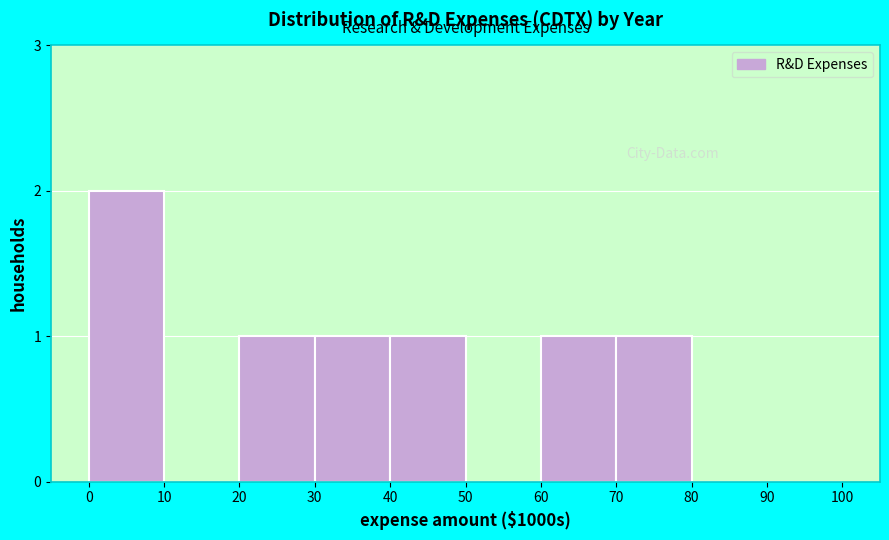

Reading right to left, transcribe all the data shown in this chart.

90=0	80=0	70=1	60=1	50=0	40=1	30=1	20=1	10=0	0=2